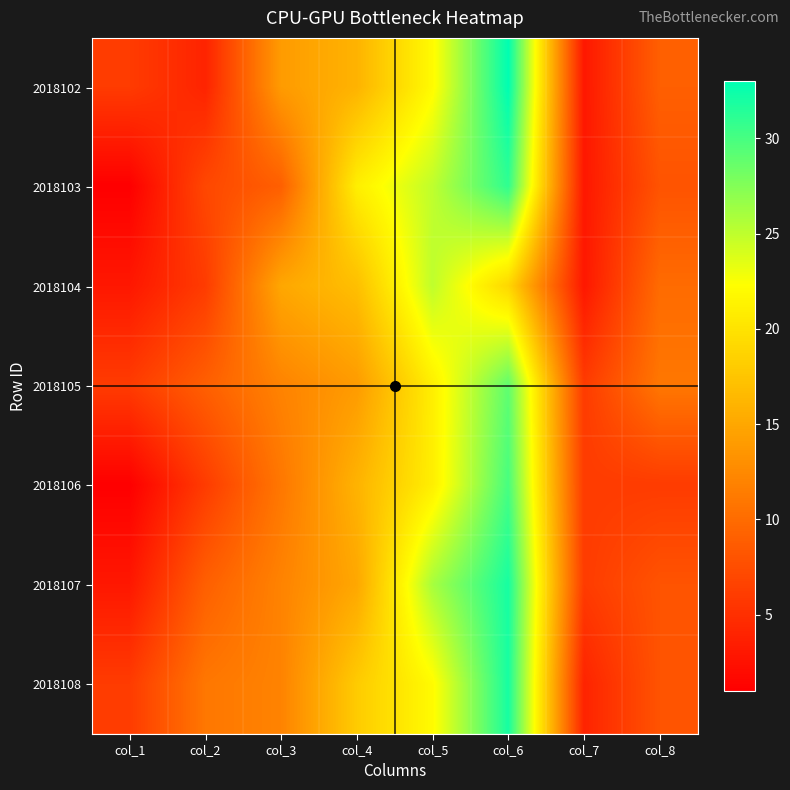

What is the difference between the maximum and minimum values in the 2018102 series?

30